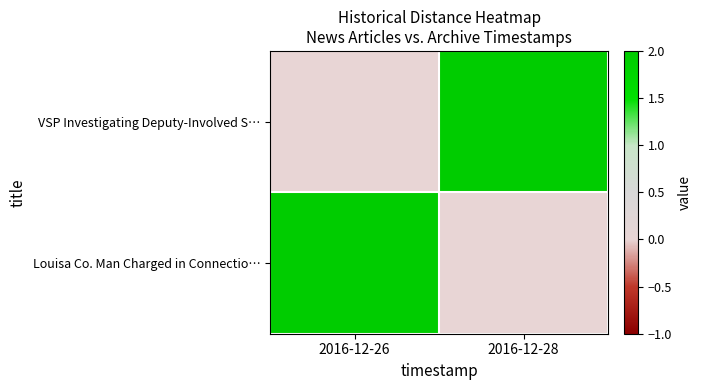

Reading left to right, transcribe all the data shown in this chart.

VSP Investigating Deputy-Involved S…: 2016-12-26=0	2016-12-28=2
Louisa Co. Man Charged in Connectio…: 2016-12-26=2	2016-12-28=0